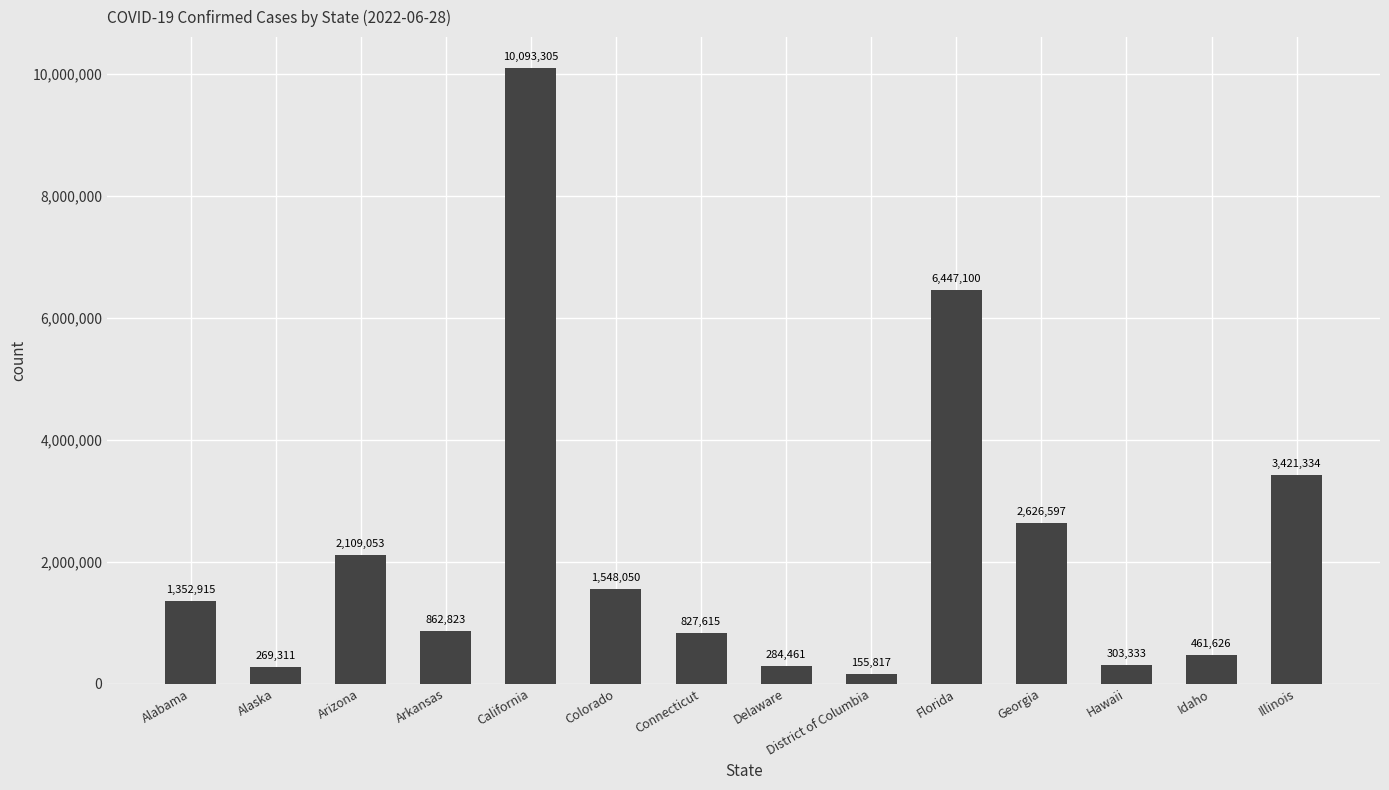

Rank the categories by value from highest to lowest.

California, Florida, Illinois, Georgia, Arizona, Colorado, Alabama, Arkansas, Connecticut, Idaho, Hawaii, Delaware, Alaska, District of Columbia